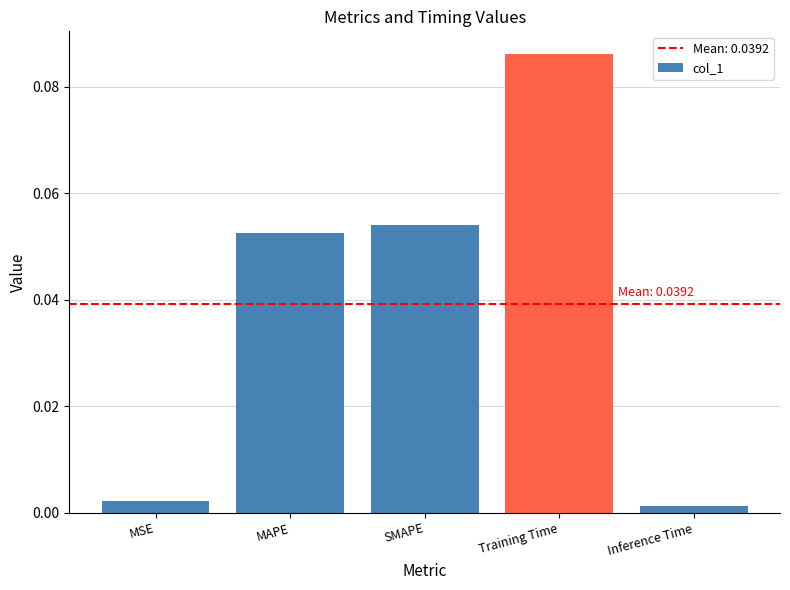

Is it true that the value at SMAPE is 0.0?

False